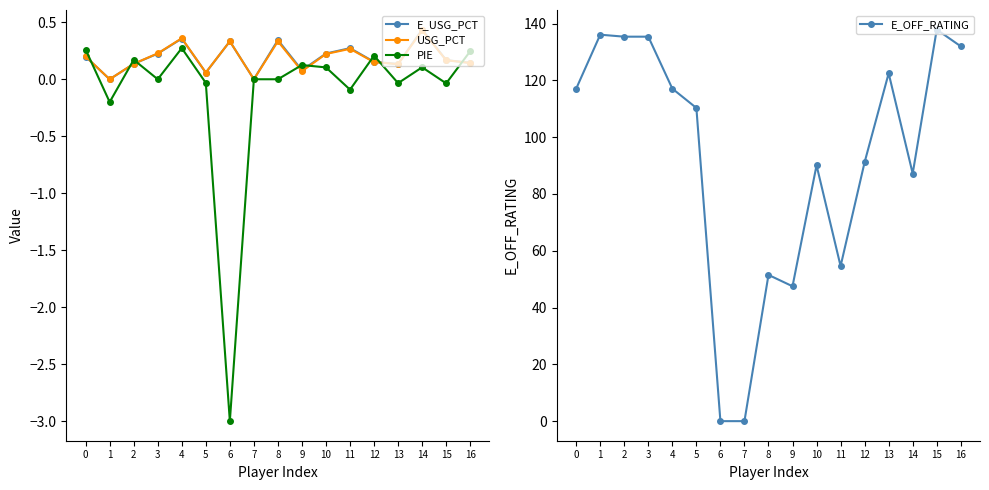

Which series ends up on top after the final intersection of PIE and E_USG_PCT?

PIE